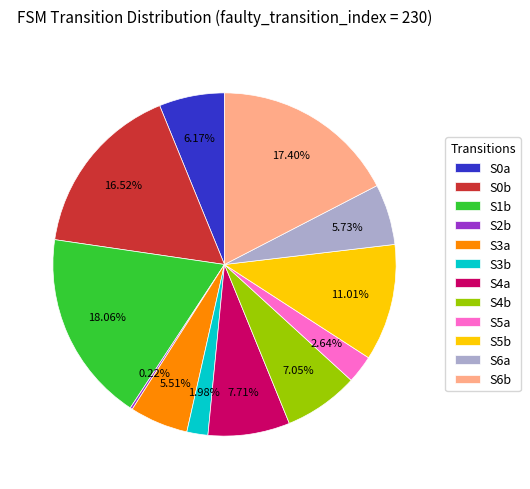

Approximately how many times larger is the value at S0a compared to S3b?

3.1